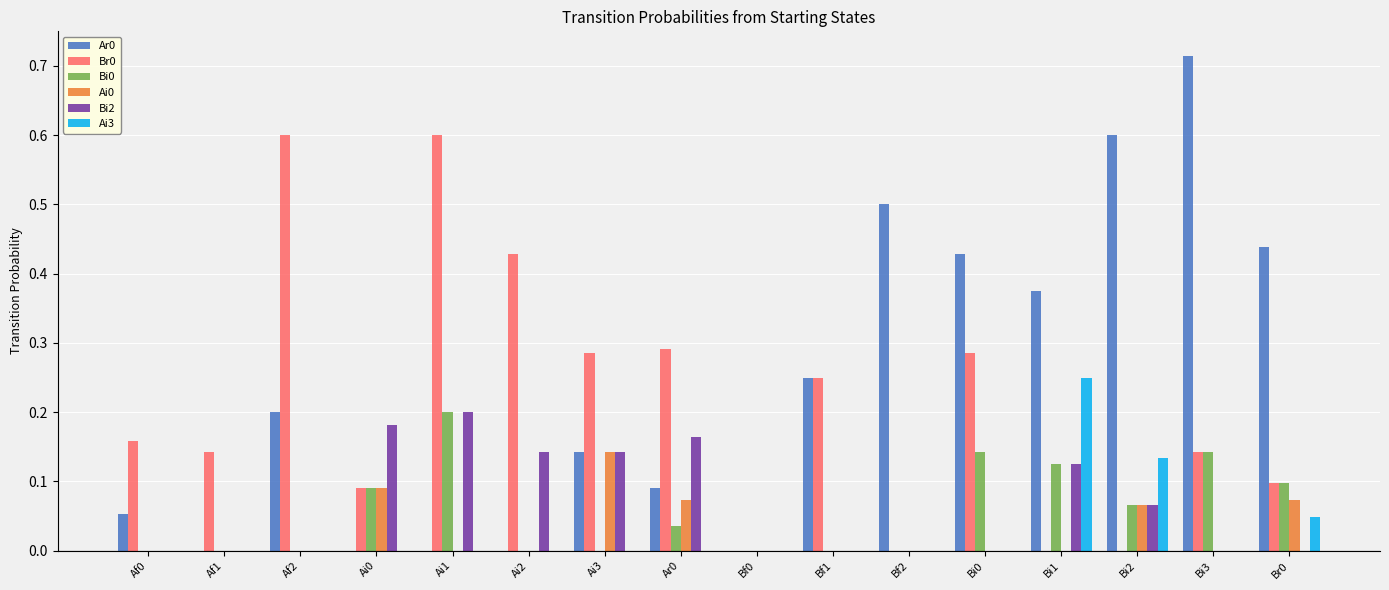

How many Ai0 values are between 0 and 1?

16